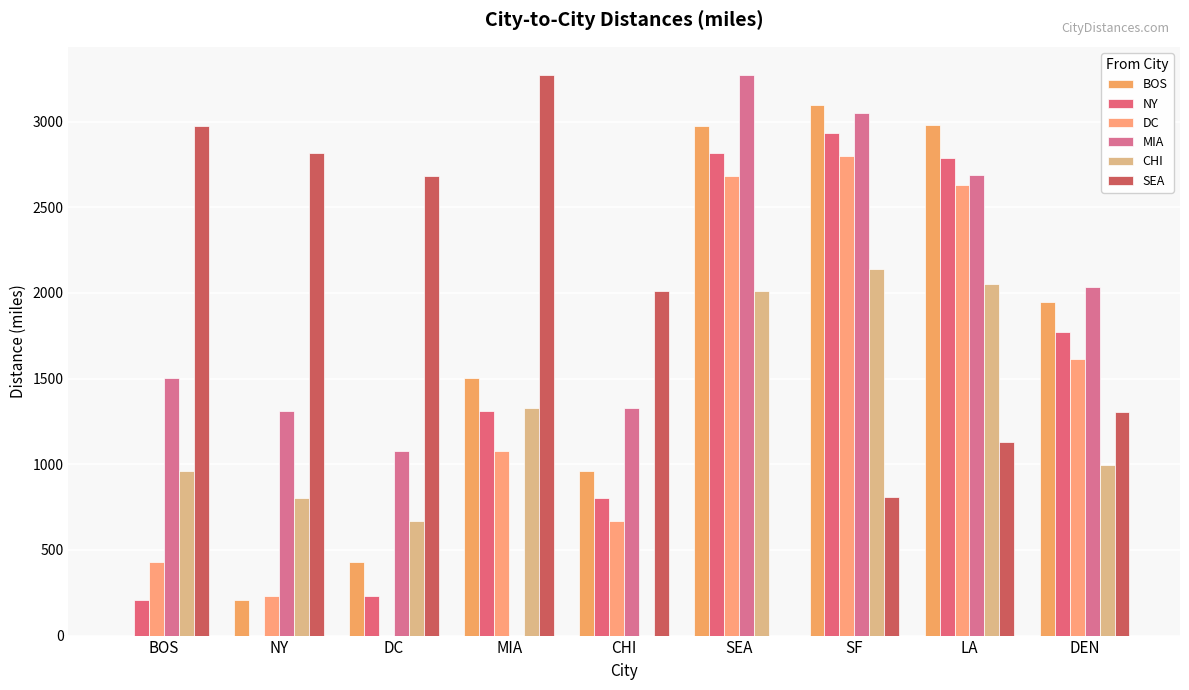

What is the spread (max minus min) of values at MIA?

3273